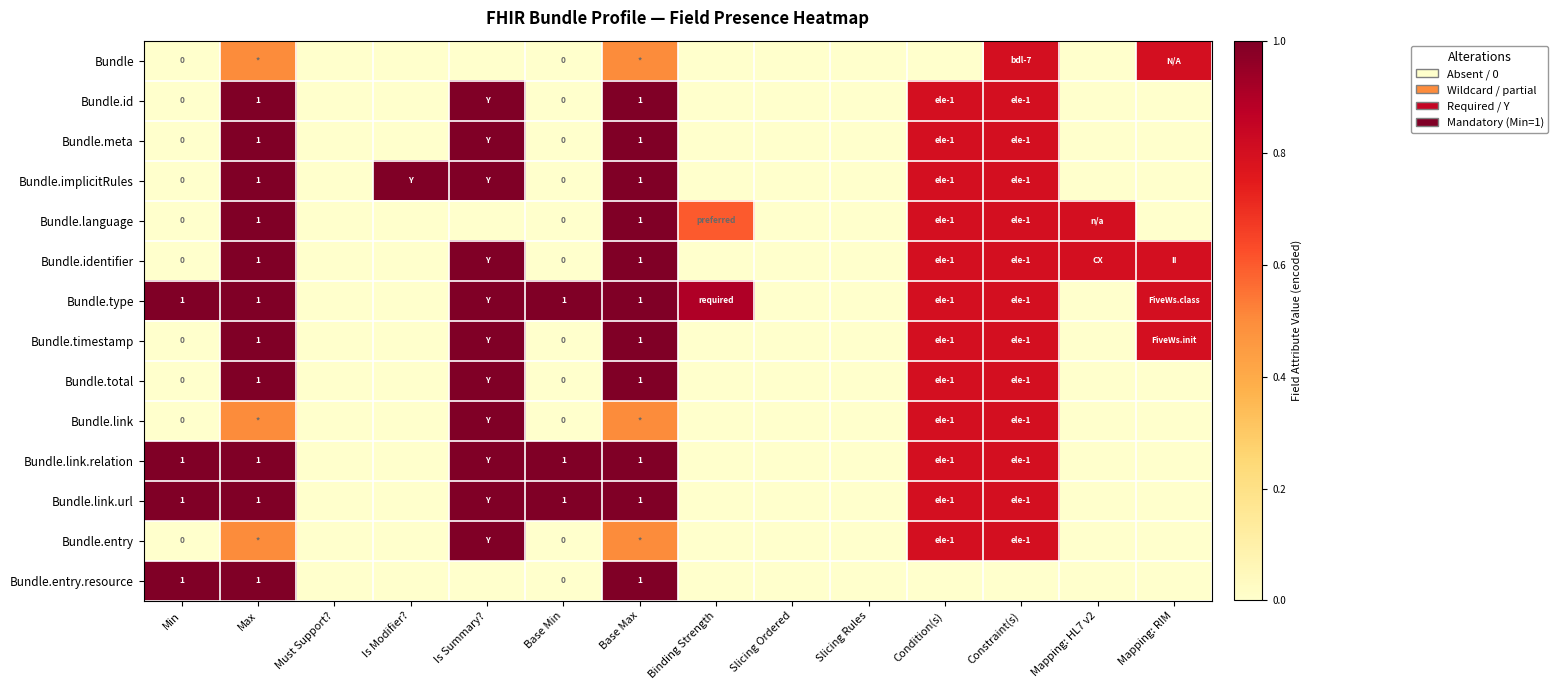

The Bundle.type series shows 1.0 at Base Max. True or false?

True